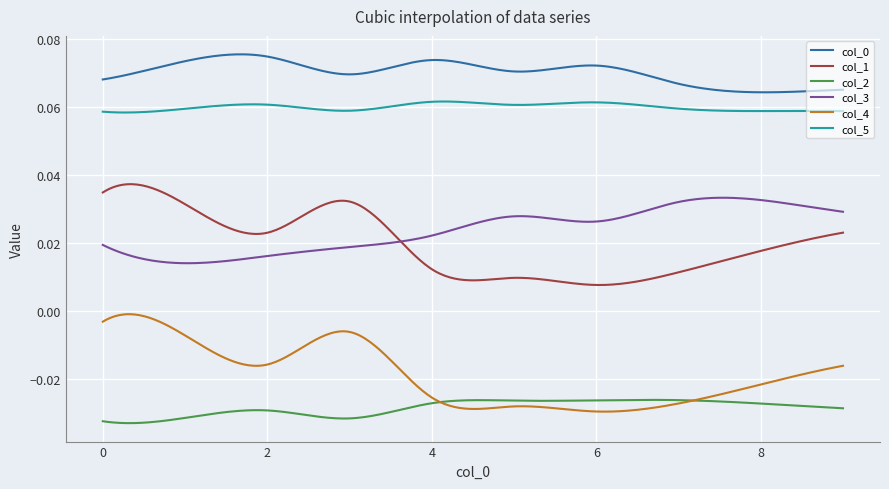

Which series has the largest range (max minus min)?

col_1